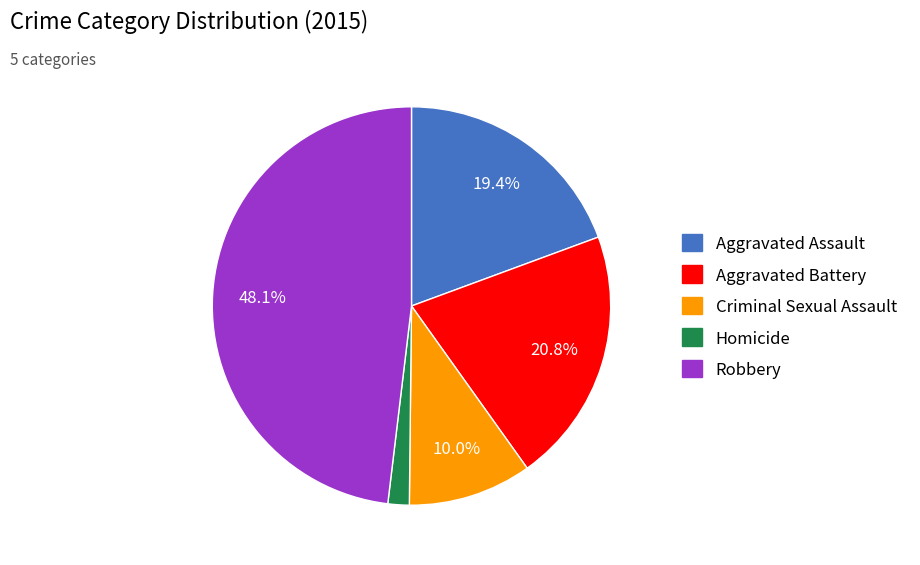

How many segments does this pie chart have?

5